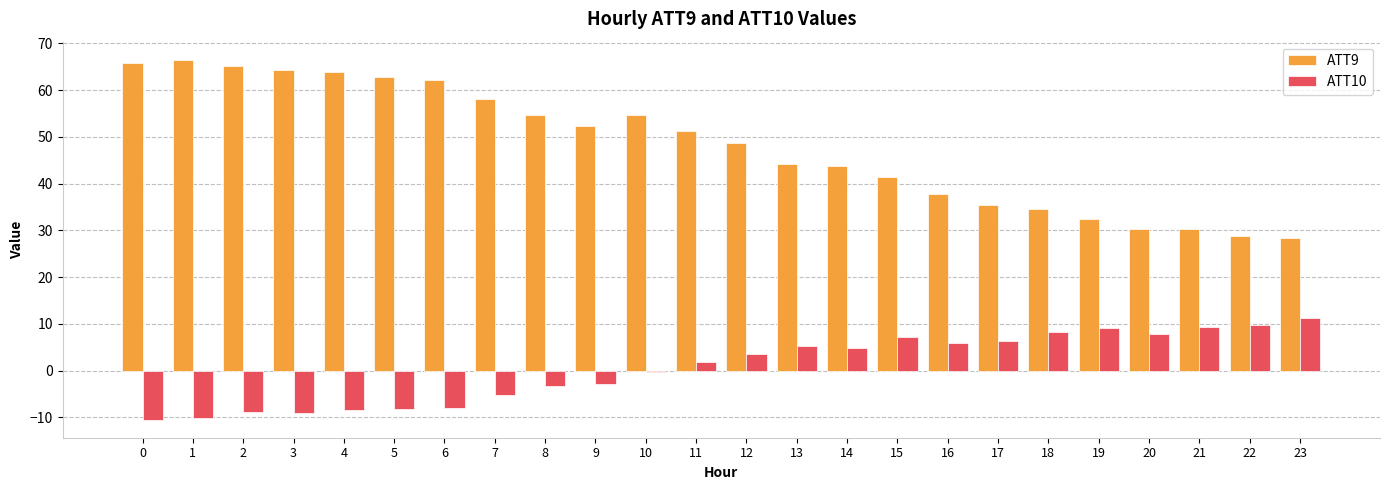

Does the chart contain stacked bars?

No